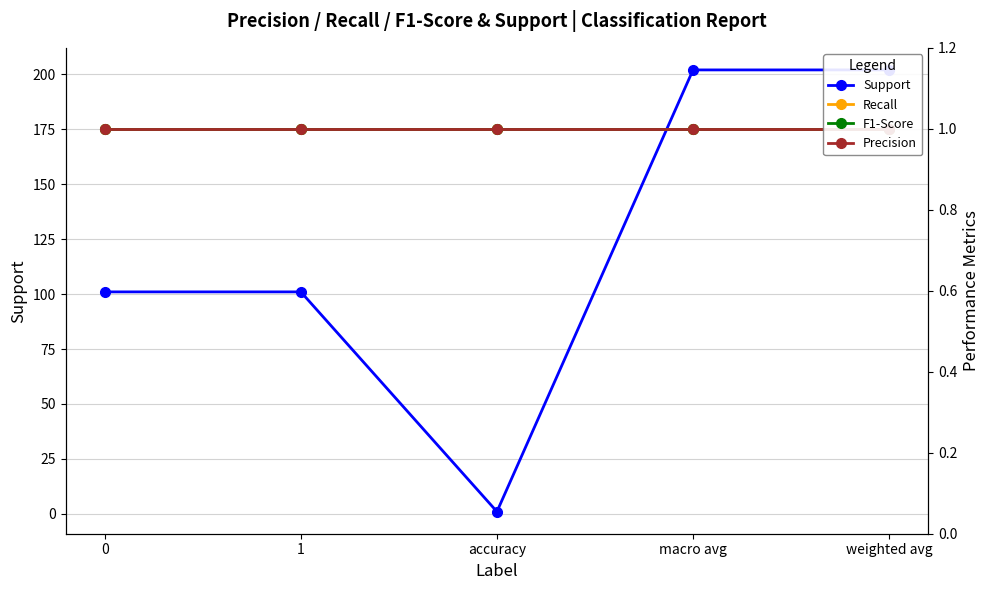

Rank the series at 1 from highest to lowest value.

Support, Recall, F1-Score, Precision